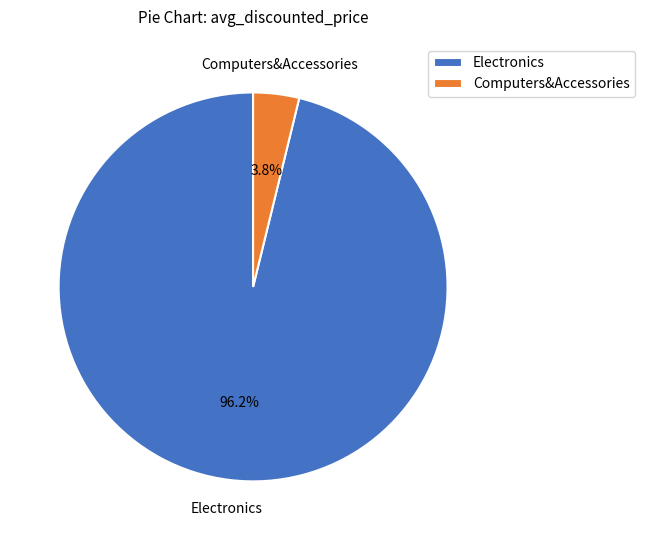

What is the total percentage of Computers&Accessories and Electronics?

100.0%